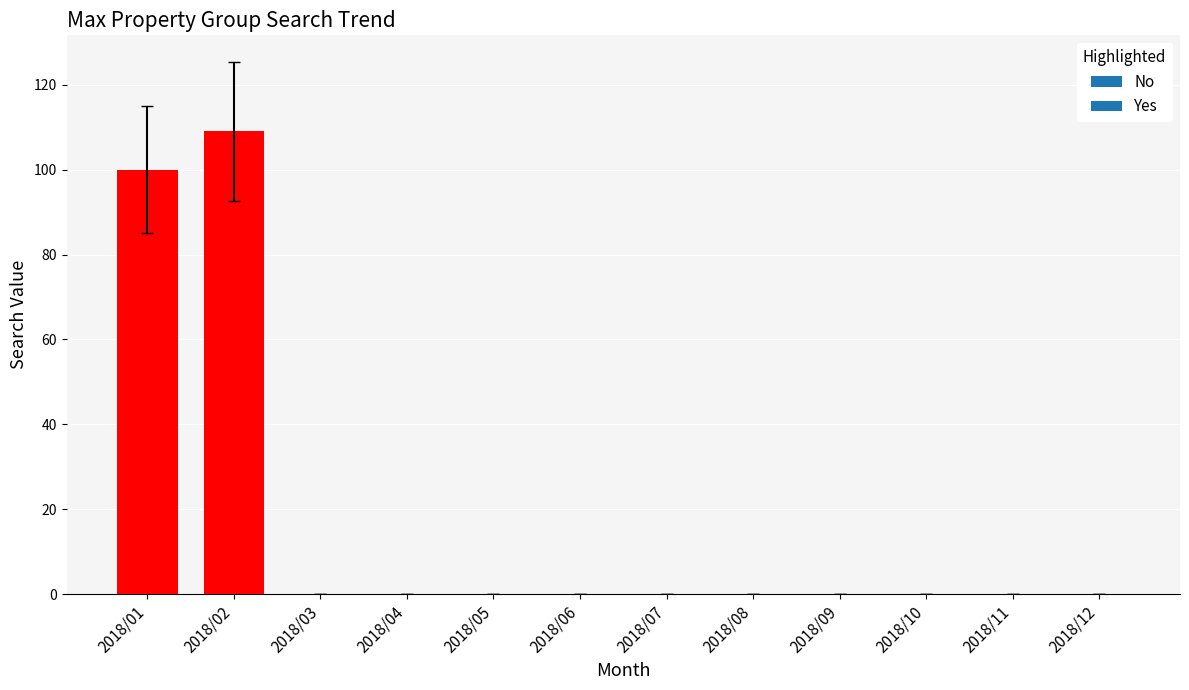

Reading right to left, list all the values displayed in this chart.

2018/12=0	2018/11=0	2018/10=0	2018/09=0	2018/08=0	2018/07=0	2018/06=0	2018/05=0	2018/04=0	2018/03=0	2018/02=109	2018/01=100